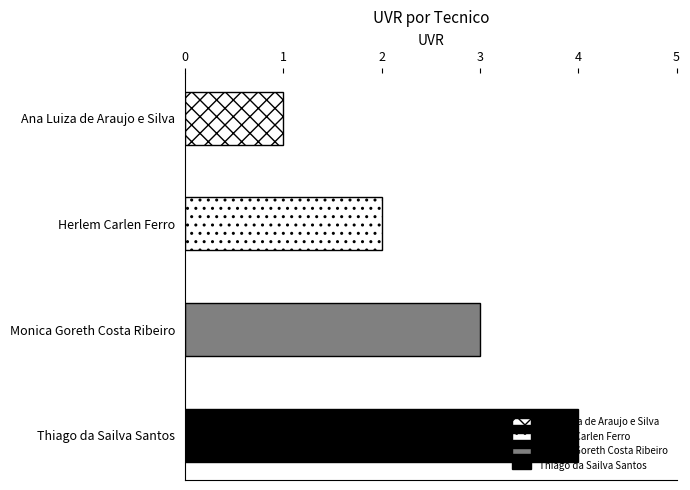

Approximately how many times larger is the value at Herlem Carlen Ferro compared to Thiago da Sailva Santos?

0.5